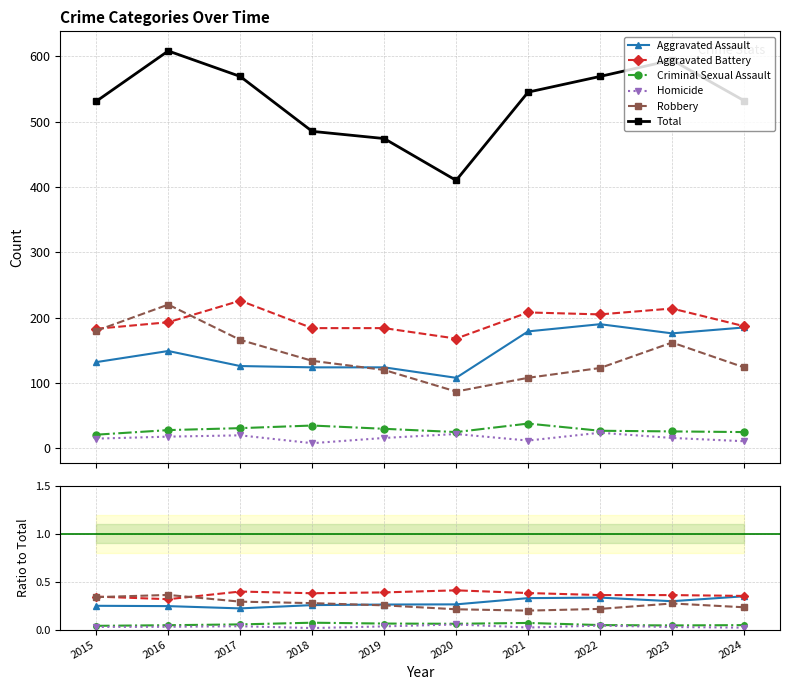

Read the Aggravated Battery value at 2018.

0.4